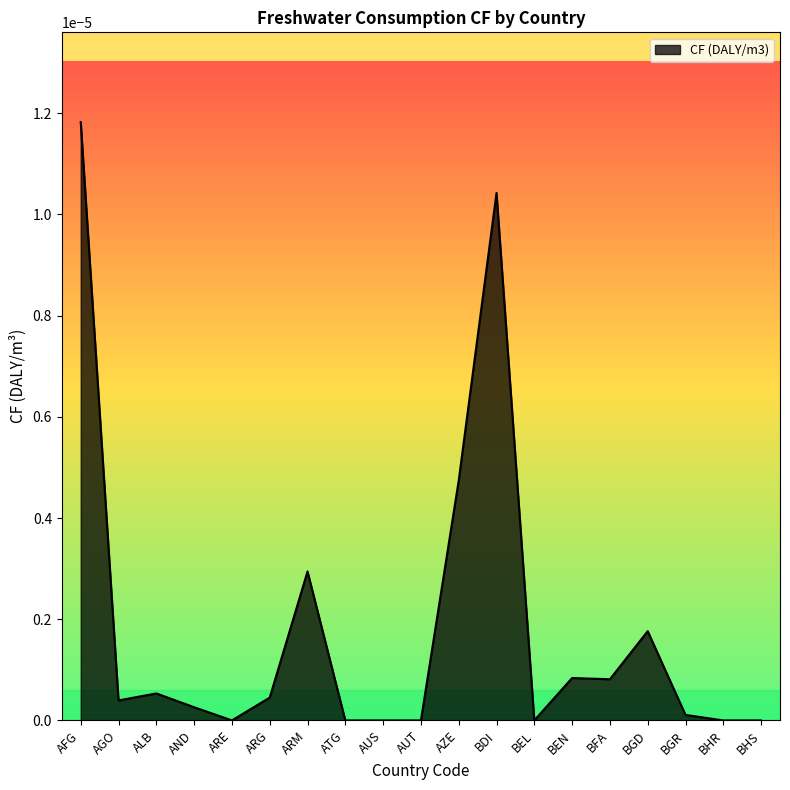

The value at AUT is 0.0. True or false?

True